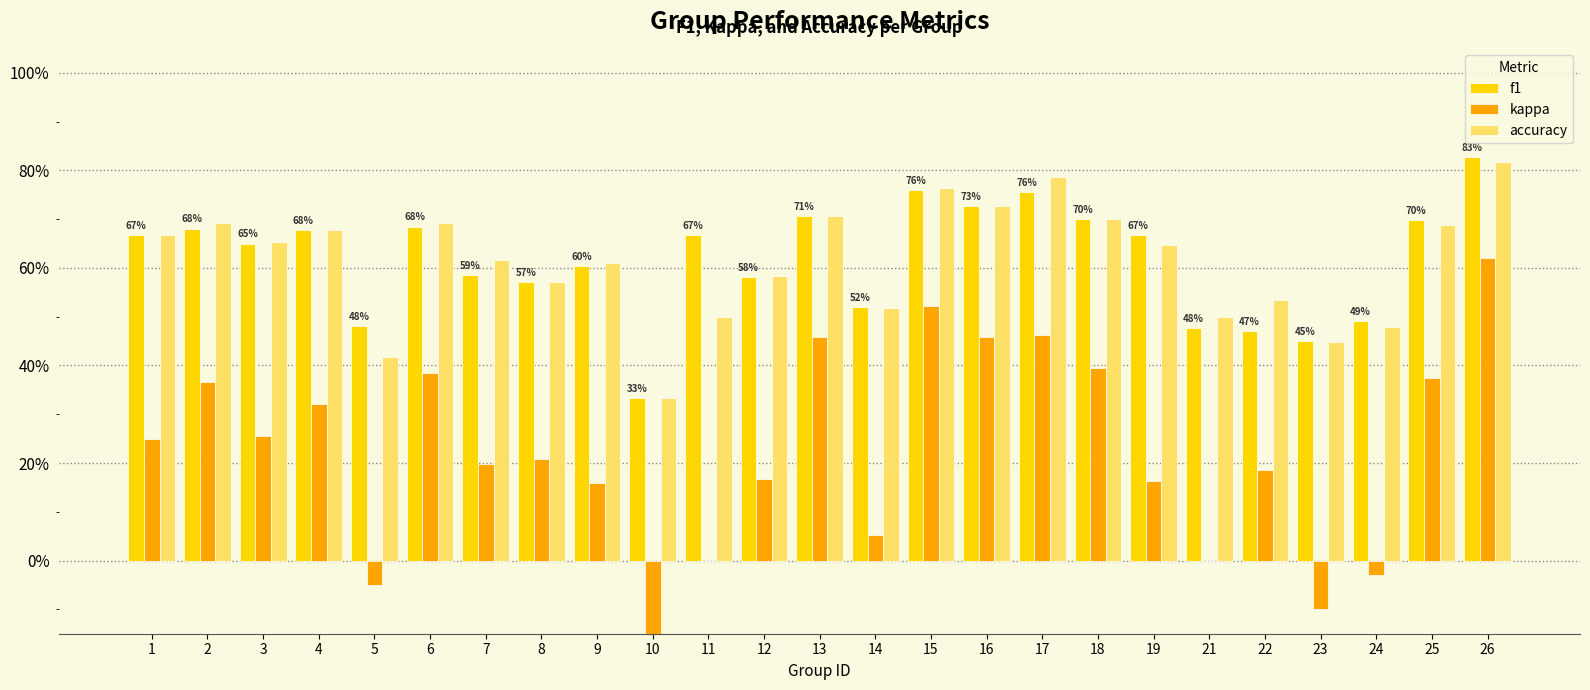

Reading right to left, transcribe all the data shown in this chart.

f1: 26=0.8	25=0.7	24=0.5	23=0.4	22=0.5	21=0.5	19=0.7	18=0.7	17=0.8	16=0.7	15=0.8	14=0.5	13=0.7	12=0.6	11=0.7	10=0.3	9=0.6	8=0.6	7=0.6	6=0.7	5=0.5	4=0.7	3=0.6	2=0.7	1=0.7
kappa: 26=0.6	25=0.4	24=-0.0	23=-0.1	22=0.2	21=0.0	19=0.2	18=0.4	17=0.5	16=0.5	15=0.5	14=0.1	13=0.5	12=0.2	11=0.0	10=-0.5	9=0.2	8=0.2	7=0.2	6=0.4	5=-0.1	4=0.3	3=0.3	2=0.4	1=0.2
accuracy: 26=0.8	25=0.7	24=0.5	23=0.4	22=0.5	21=0.5	19=0.6	18=0.7	17=0.8	16=0.7	15=0.8	14=0.5	13=0.7	12=0.6	11=0.5	10=0.3	9=0.6	8=0.6	7=0.6	6=0.7	5=0.4	4=0.7	3=0.7	2=0.7	1=0.7